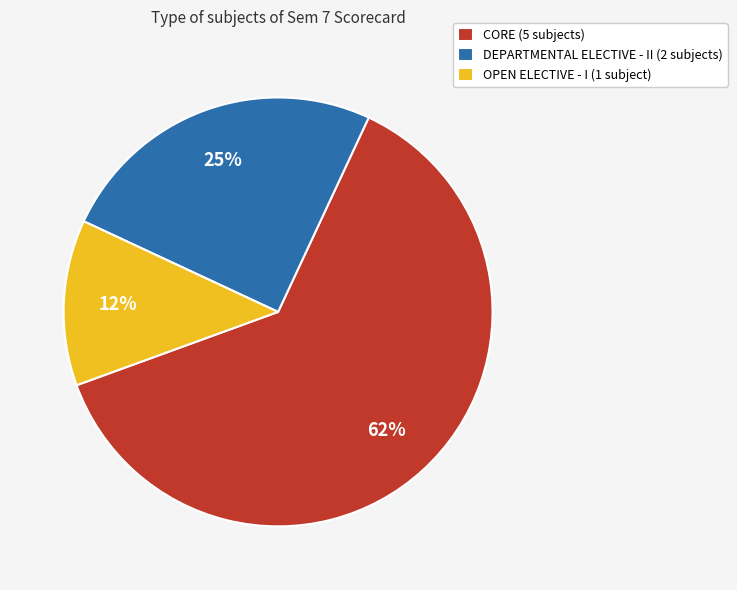

Rank the categories by value from lowest to highest.

OPEN ELECTIVE - I, DEPARTMENTAL ELECTIVE - II, CORE